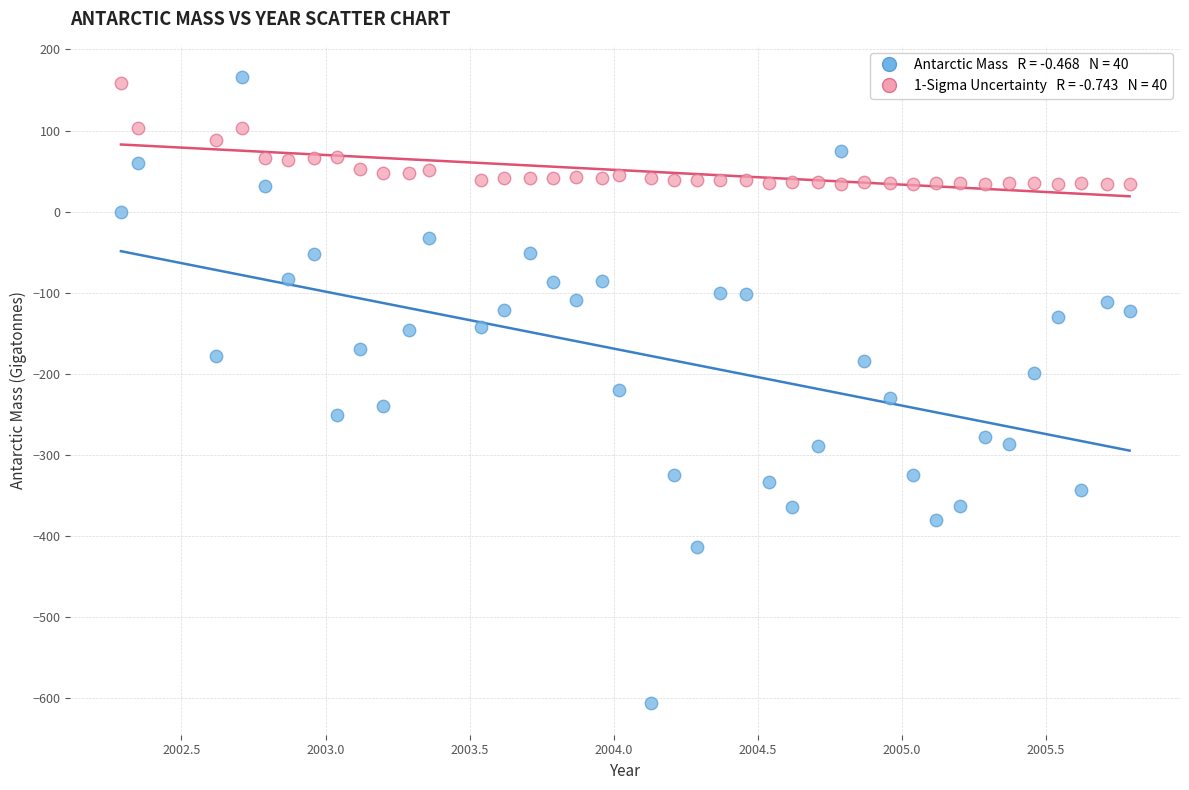

Across all data points, what is the range of X values (max minus min)?

3.5